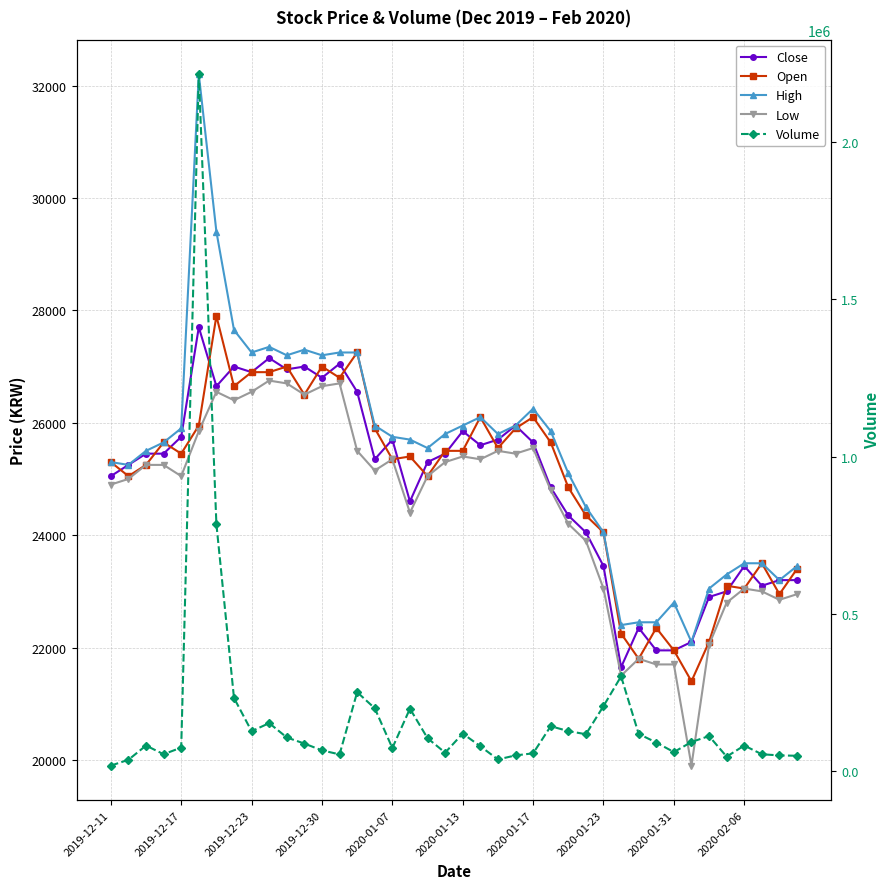

How many series are shown in this chart?

5